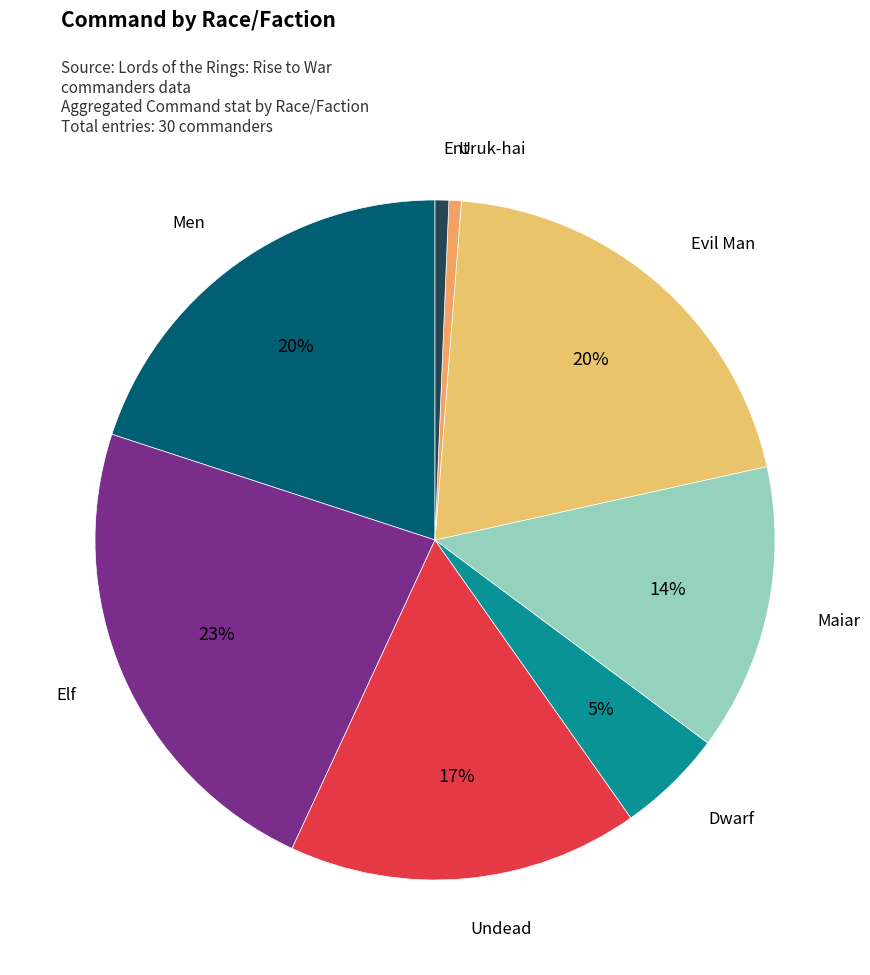

Count the number of slices in the pie.

8